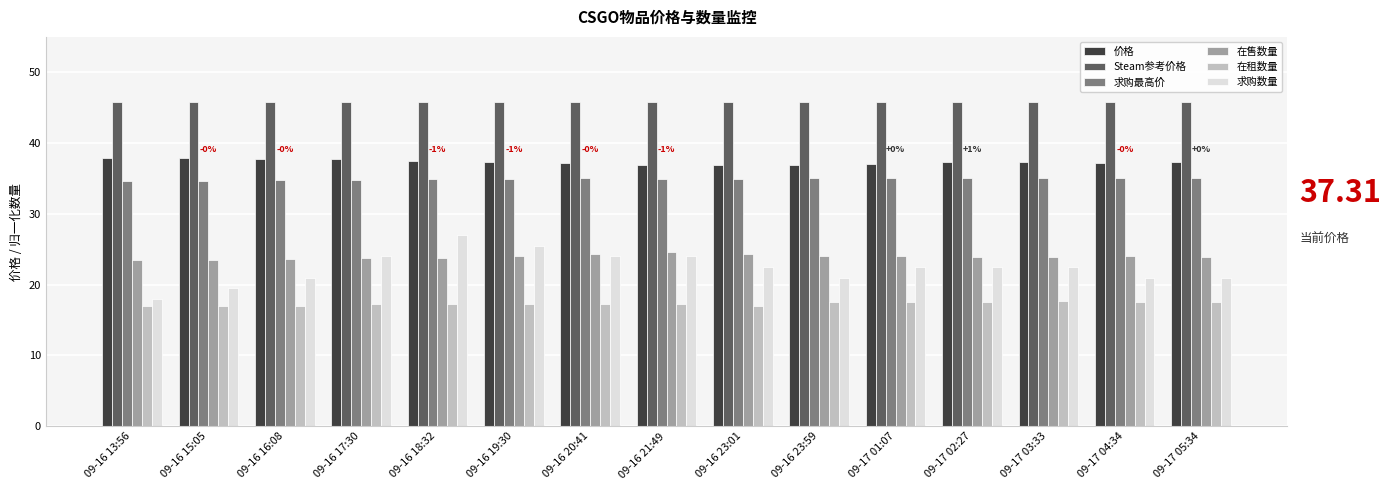

What is the label of the 9th bar from the left?

09-16 23:01